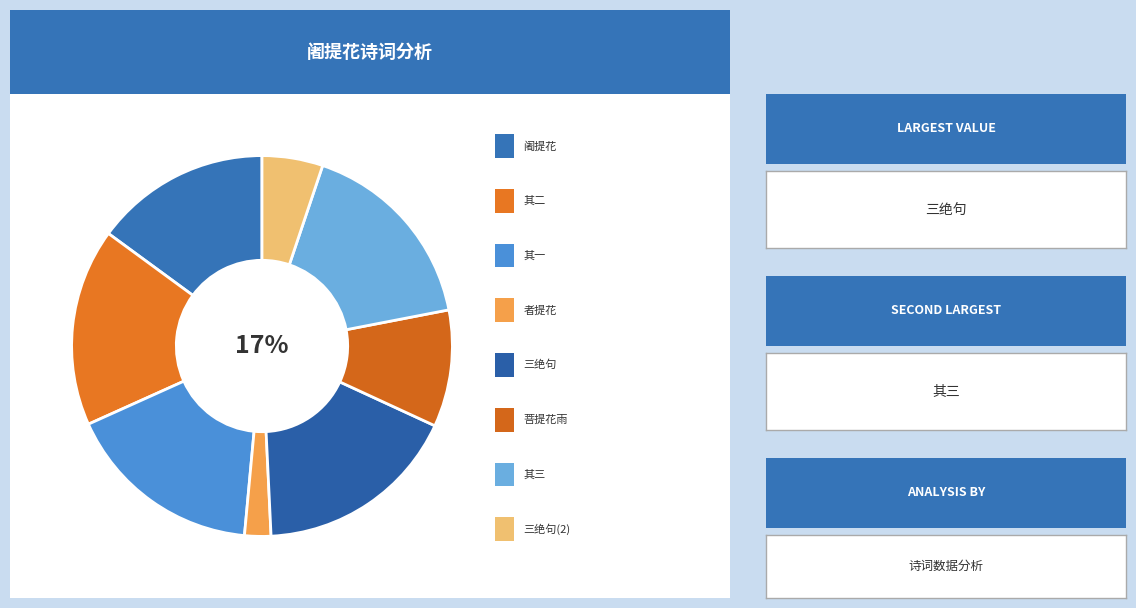

Which category has the smallest portion of the pie?

者提花·此花移种自招提